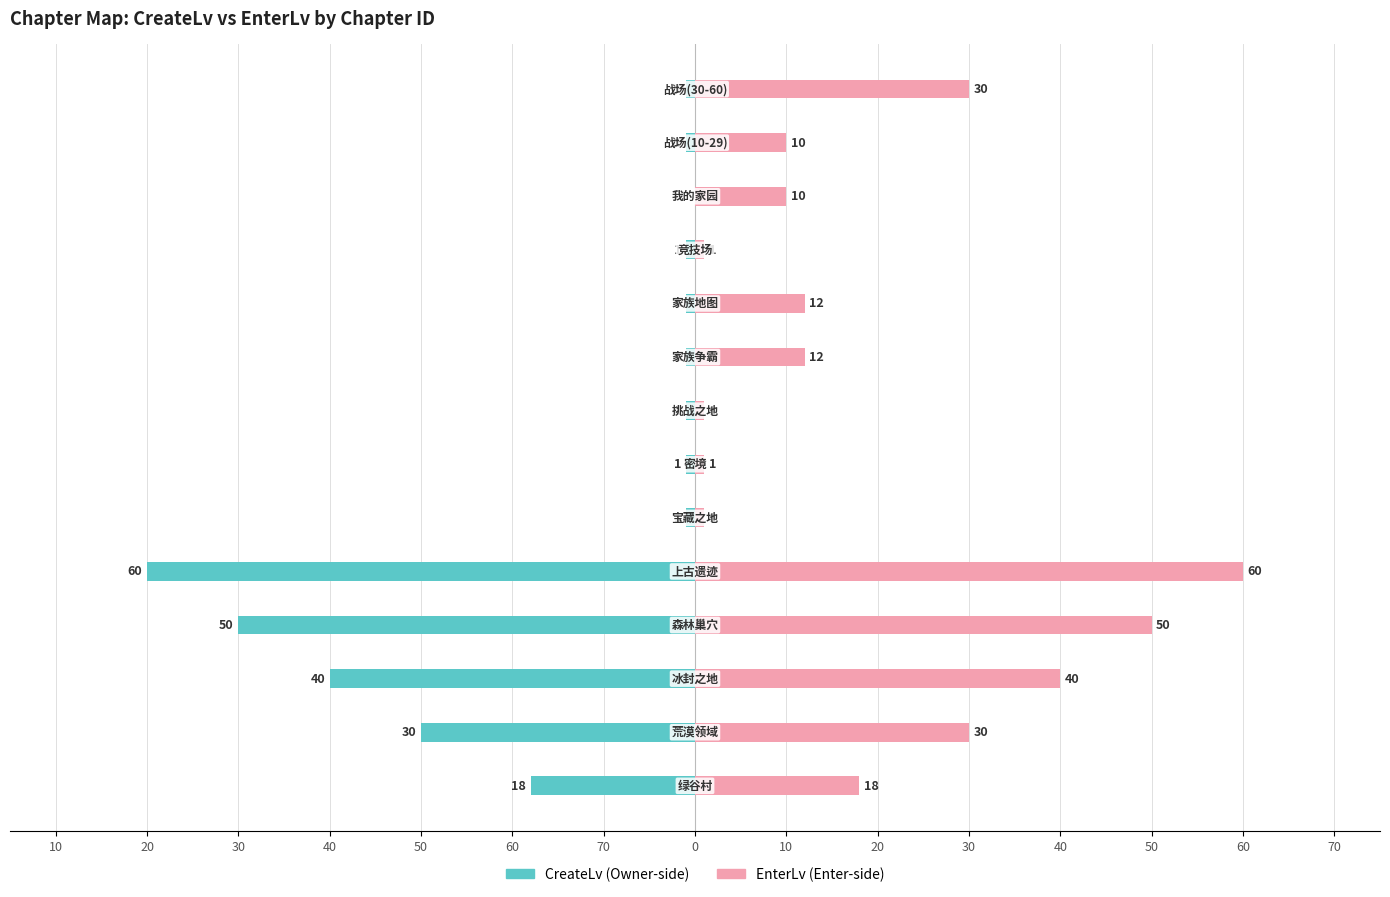

How many bars are there in each group?

2